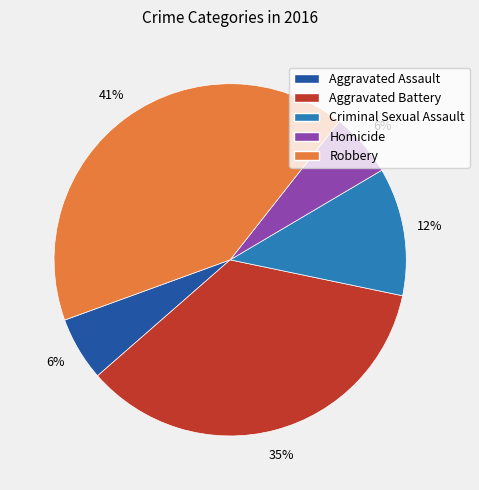

How many segments does this pie chart have?

5